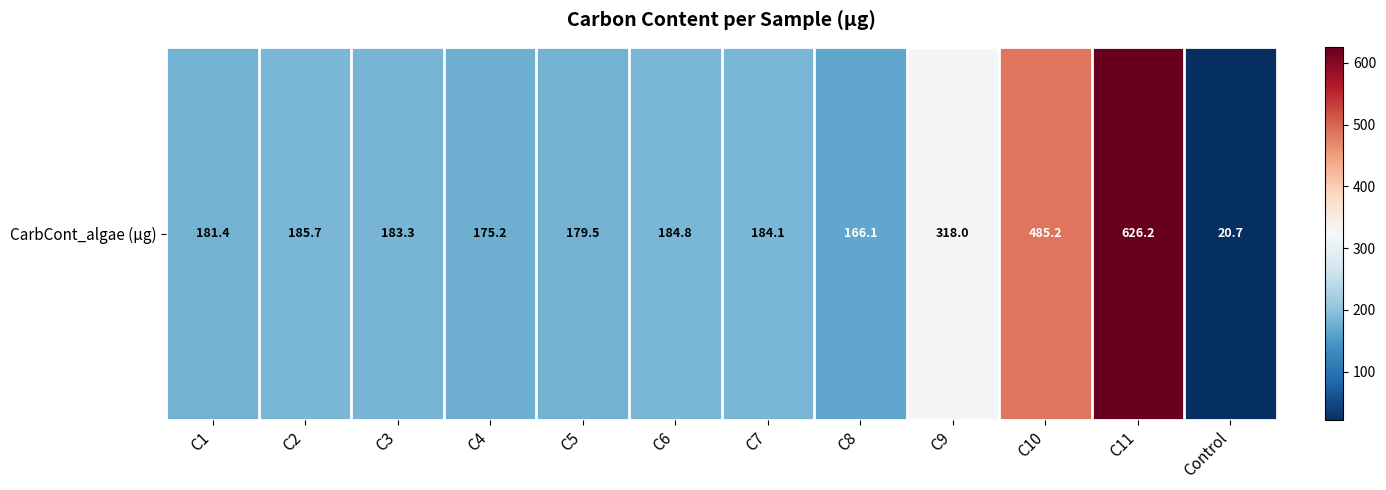

At which label is the value closest to 323?

C9